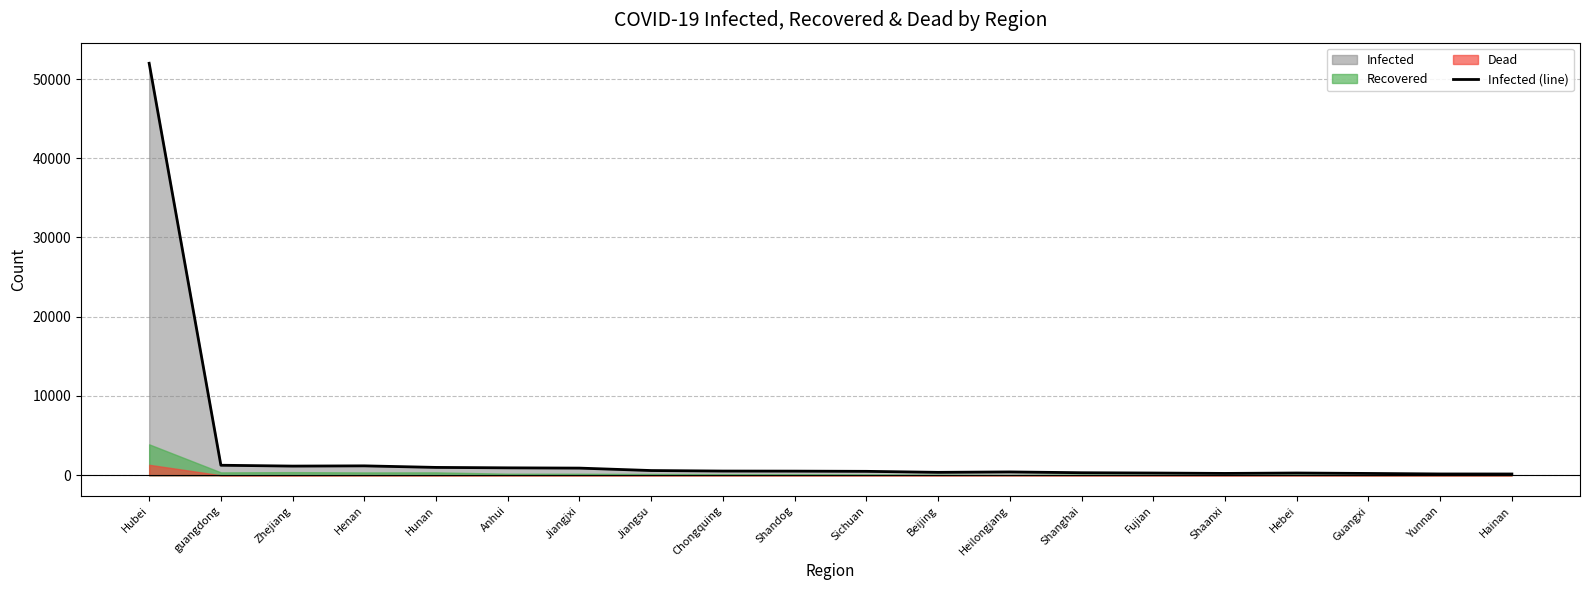

What is the sum of the values at Hebei and Anhui?

1217